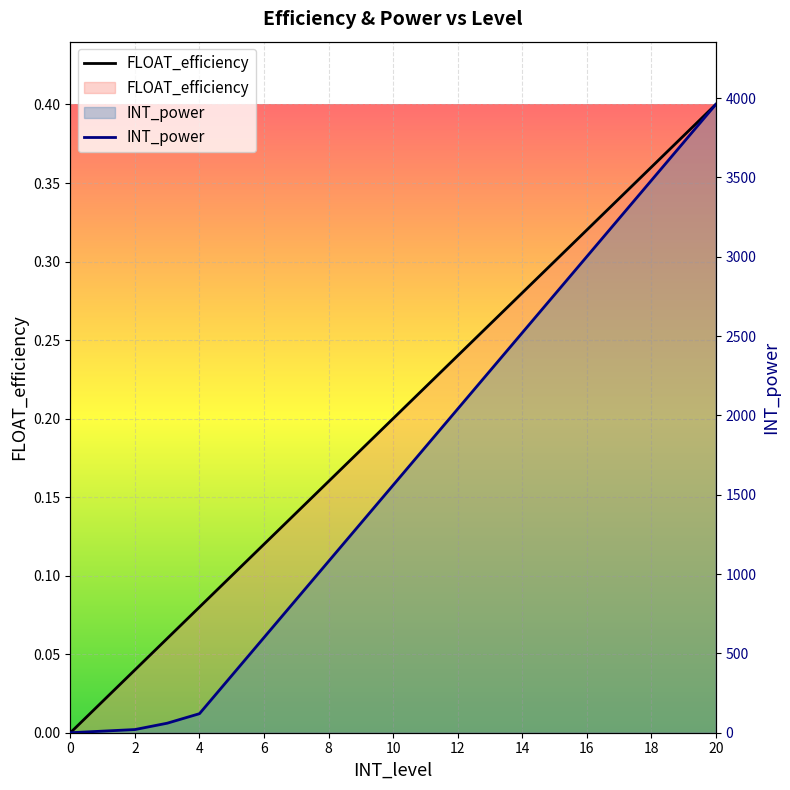

List the series in order of their peak value, highest first.

INT_power, FLOAT_efficiency